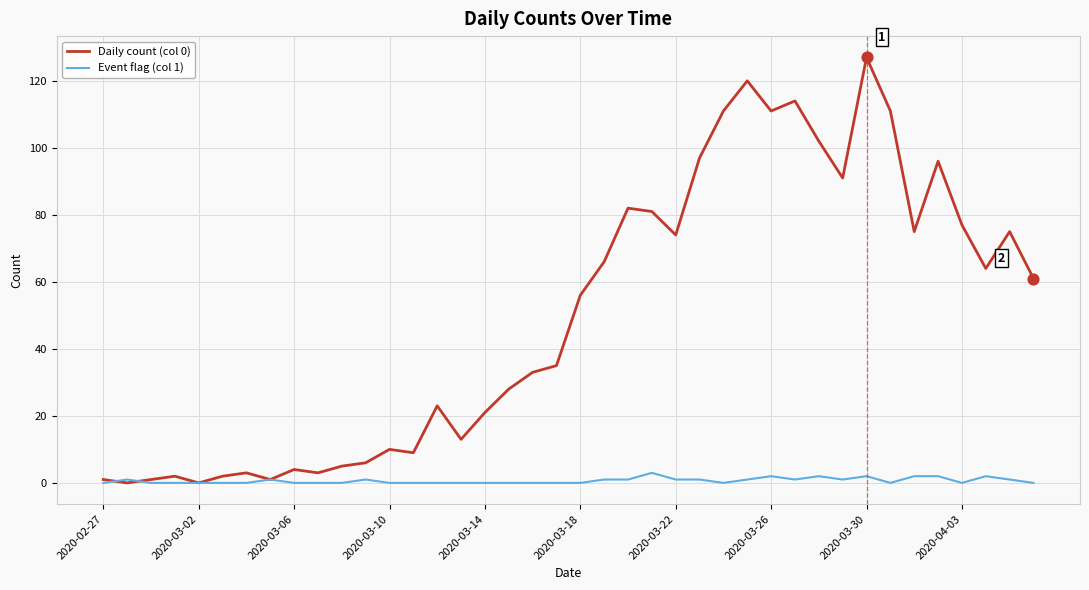

What are all the series names shown in the legend?

Daily count (col 0), Event flag (col 1)